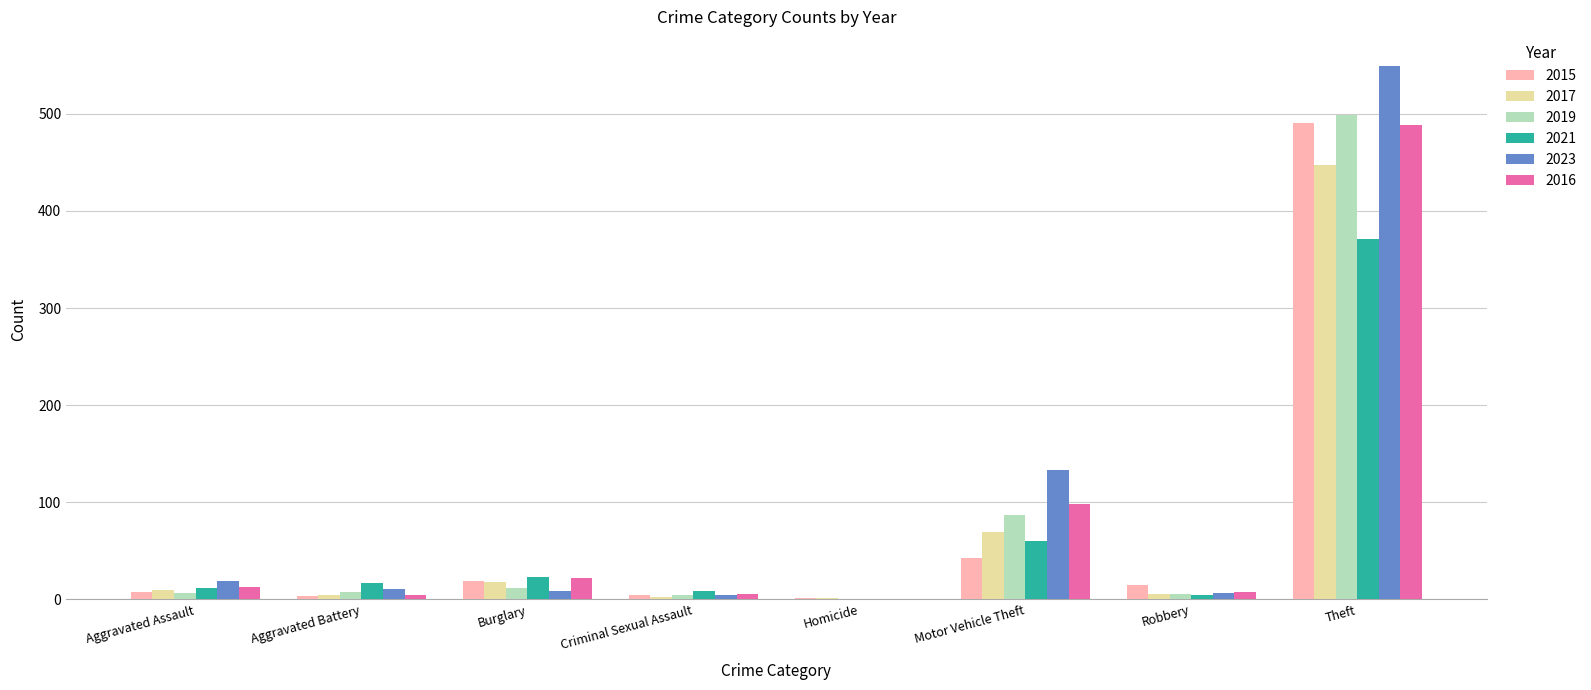

The 2019 series shows 207 at Theft. True or false?

False